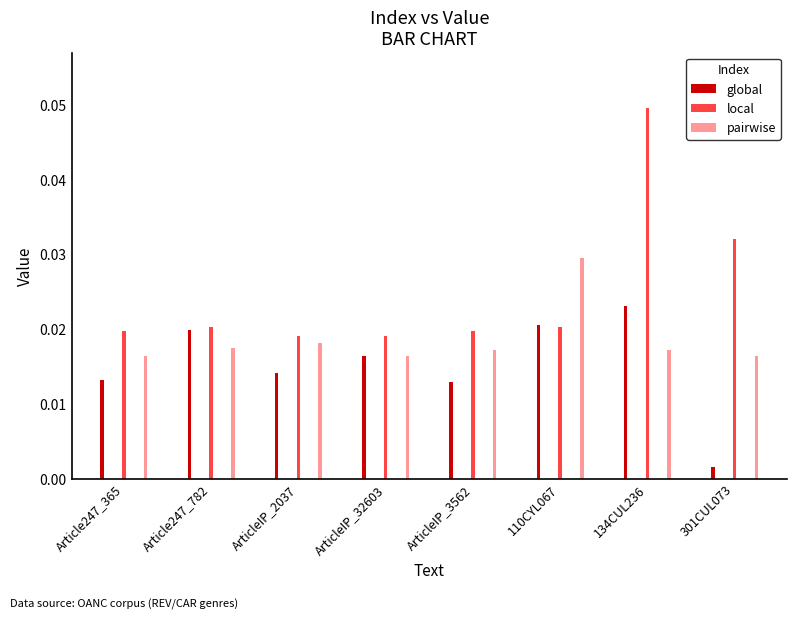

Count the number of categories in the chart.

8